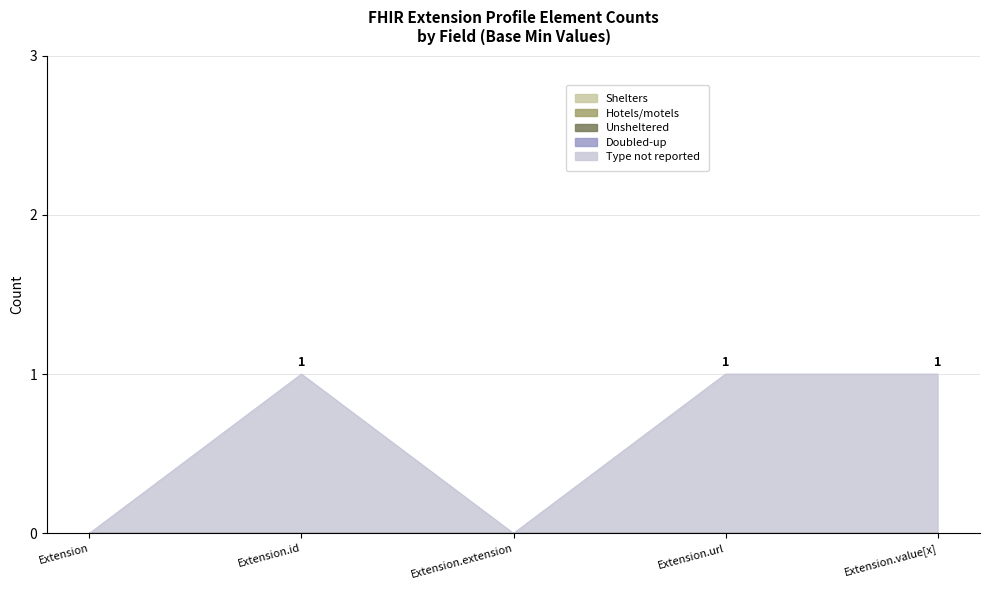

At Extension.id, list the series in order from largest to smallest.

Type not reported, Shelters, Hotels/motels, Unsheltered, Doubled-up